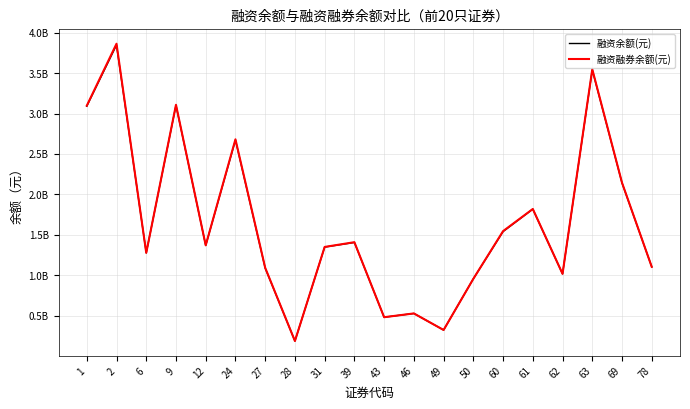

What value does the 融资融券余额(元) series have at 2, to the nearest 50?

3864059100